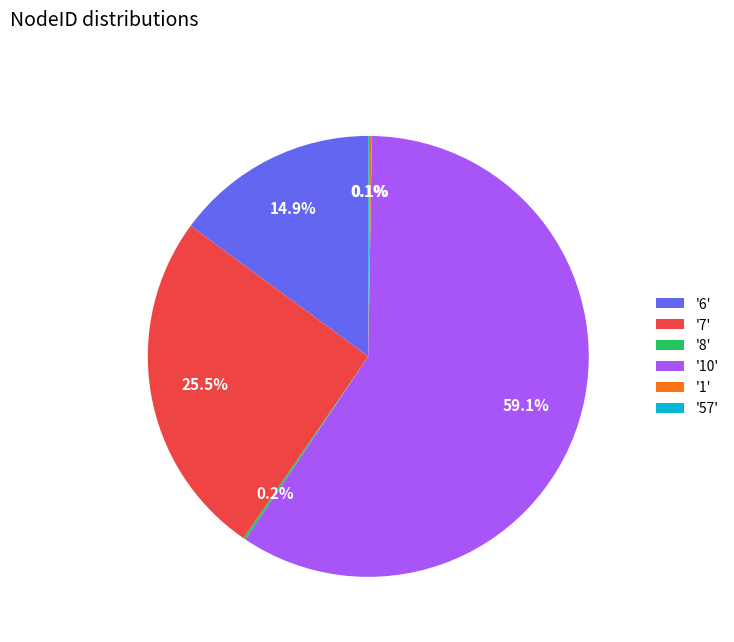

Which category has the biggest portion of the pie?

'10'